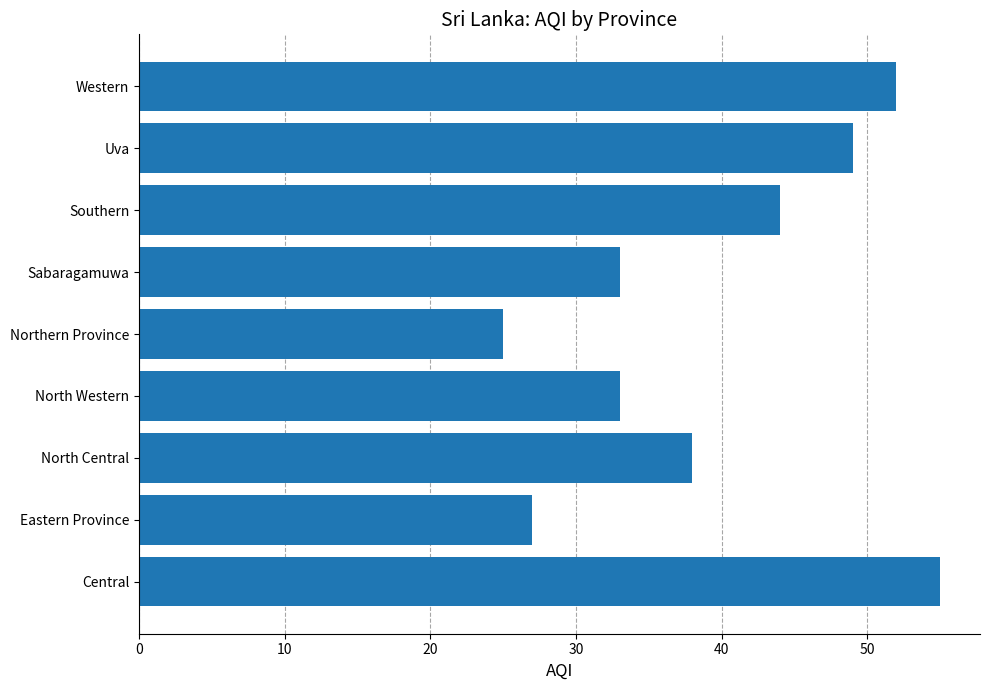

What is the difference between the values at Central and Uva?

6